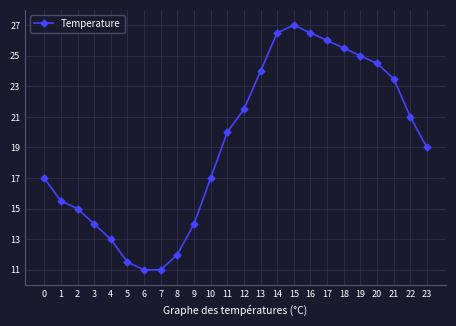

What is the ratio of the value at 1 to the value at 10?

0.9